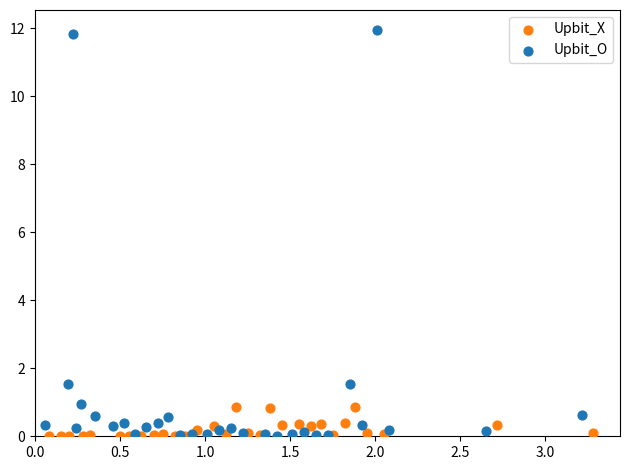

What are all the series names shown in the legend?

Upbit_X, Upbit_O